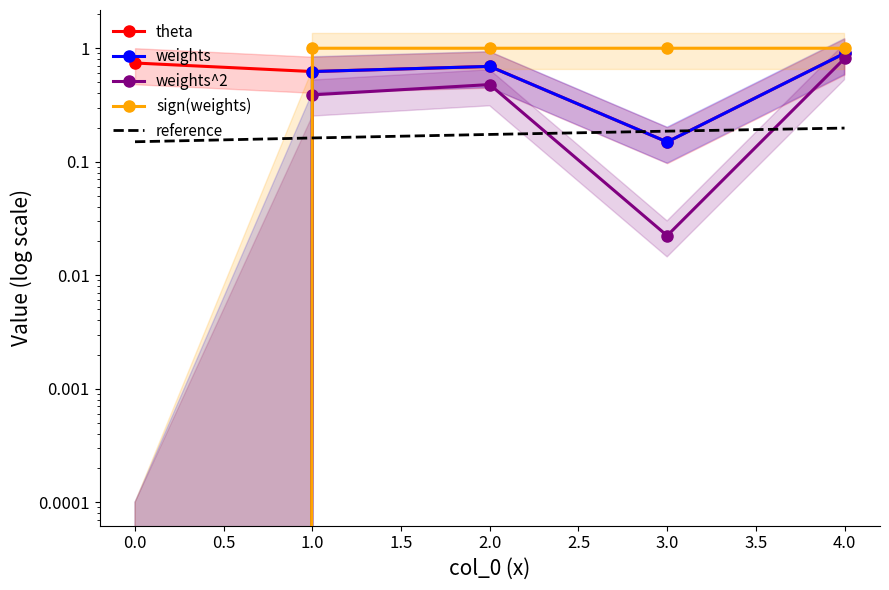

Reading left to right, transcribe all the data shown in this chart.

theta: 0.7	0.6	0.7	0.1	0.9
weights: 0.0	0.6	0.7	0.1	0.9
weights^2: 0.0	0.4	0.5	0.0	0.8
sign(weights): 0.0	1.0	1.0	1.0	1.0
reference: 0.1	0.2	0.2	0.2	0.2